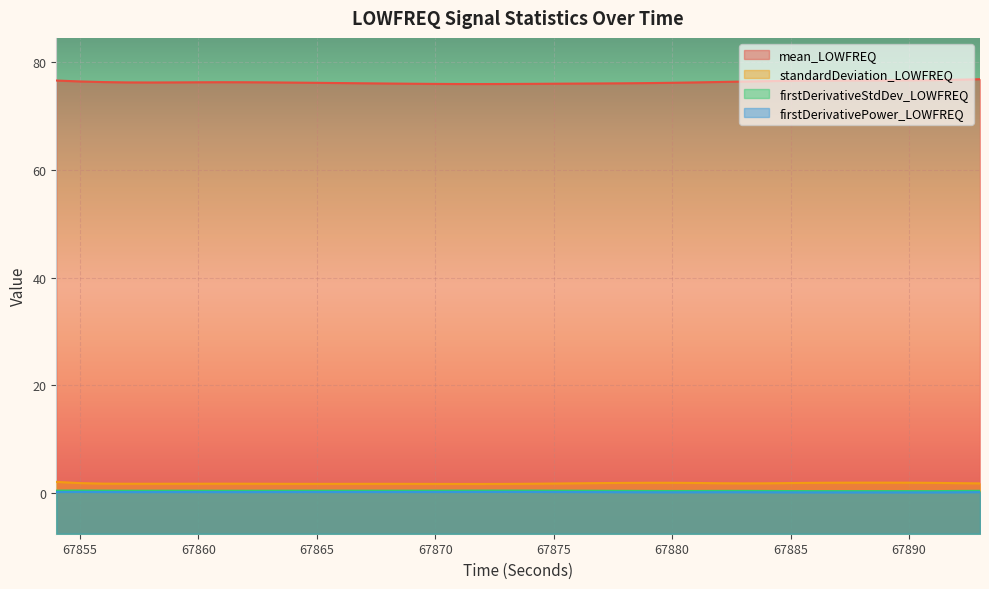

True or false: firstDerivativeStdDev_LOWFREQ has more than 1 points higher than both neighbors.

True